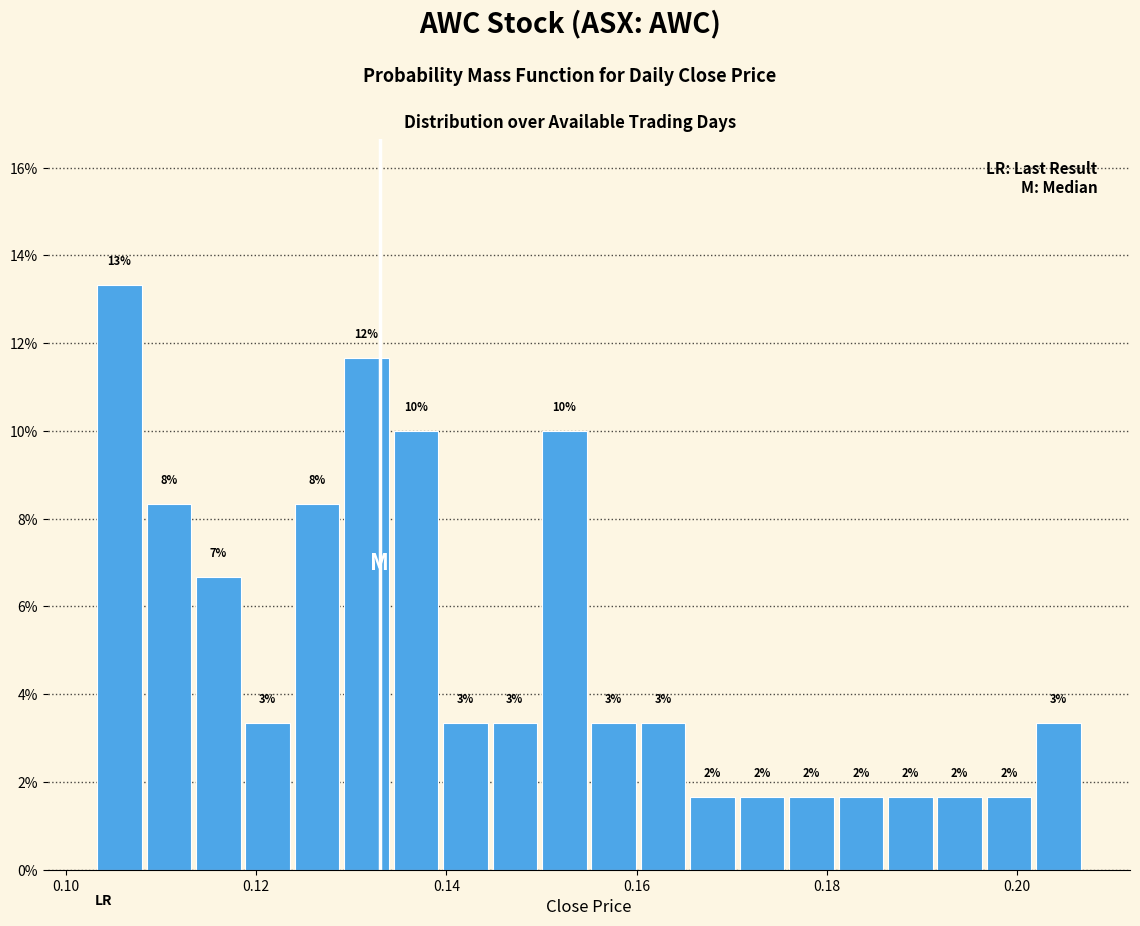

Around what value on the x-axis is the tallest bar? Give the approximate position of its centre, as read against the axis.

0.106